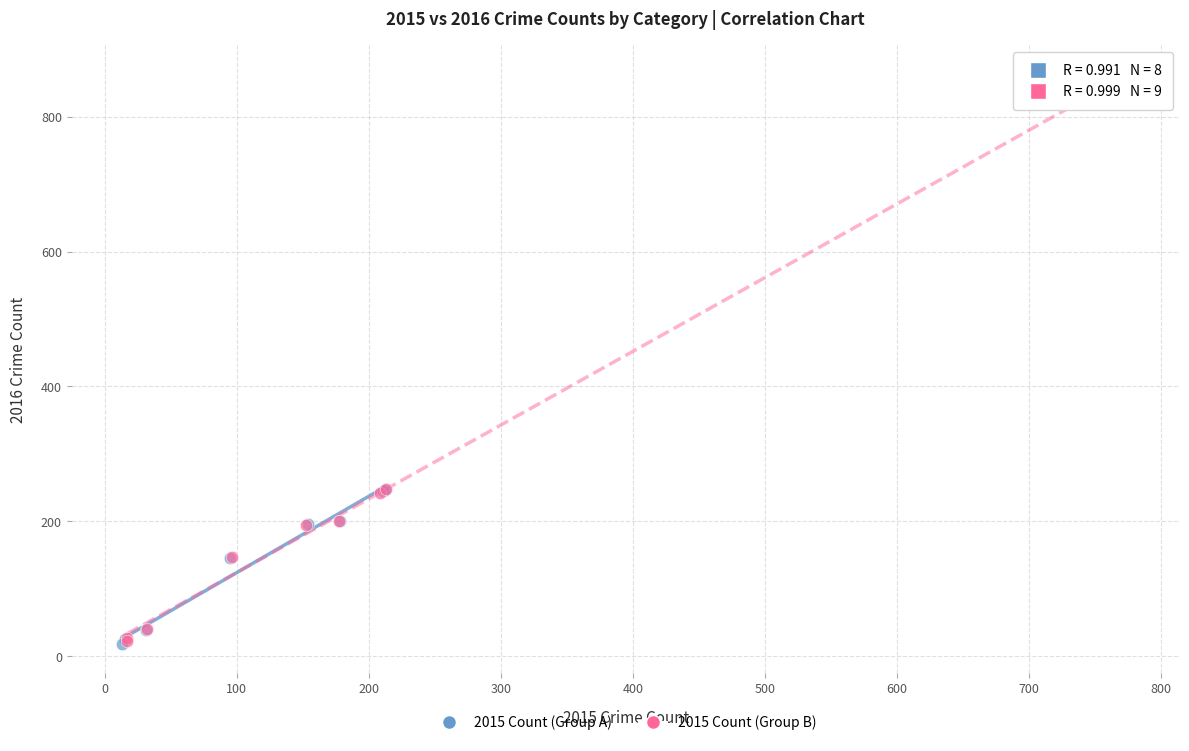

Which series reaches the maximum Y coordinate?

2015 Count (Group B)